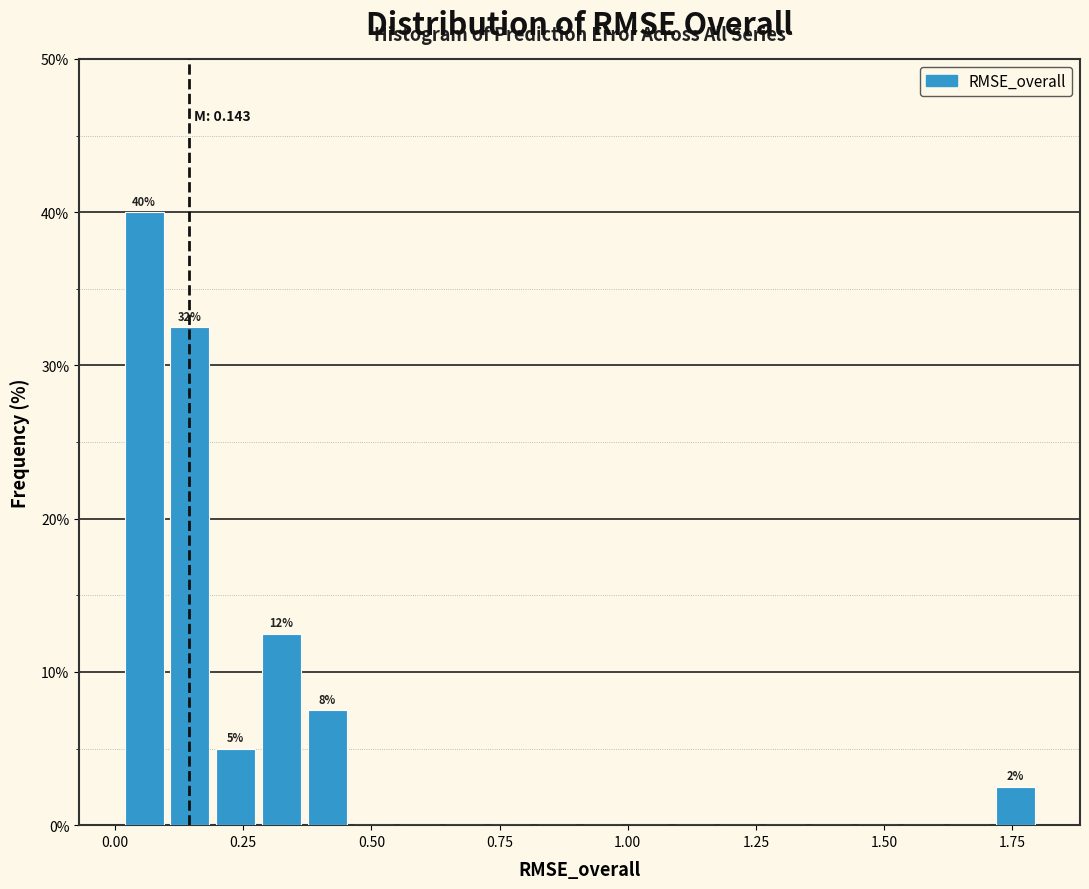

Around what value on the x-axis is the tallest bar? Give the approximate position of its centre, as read against the axis.

0.05